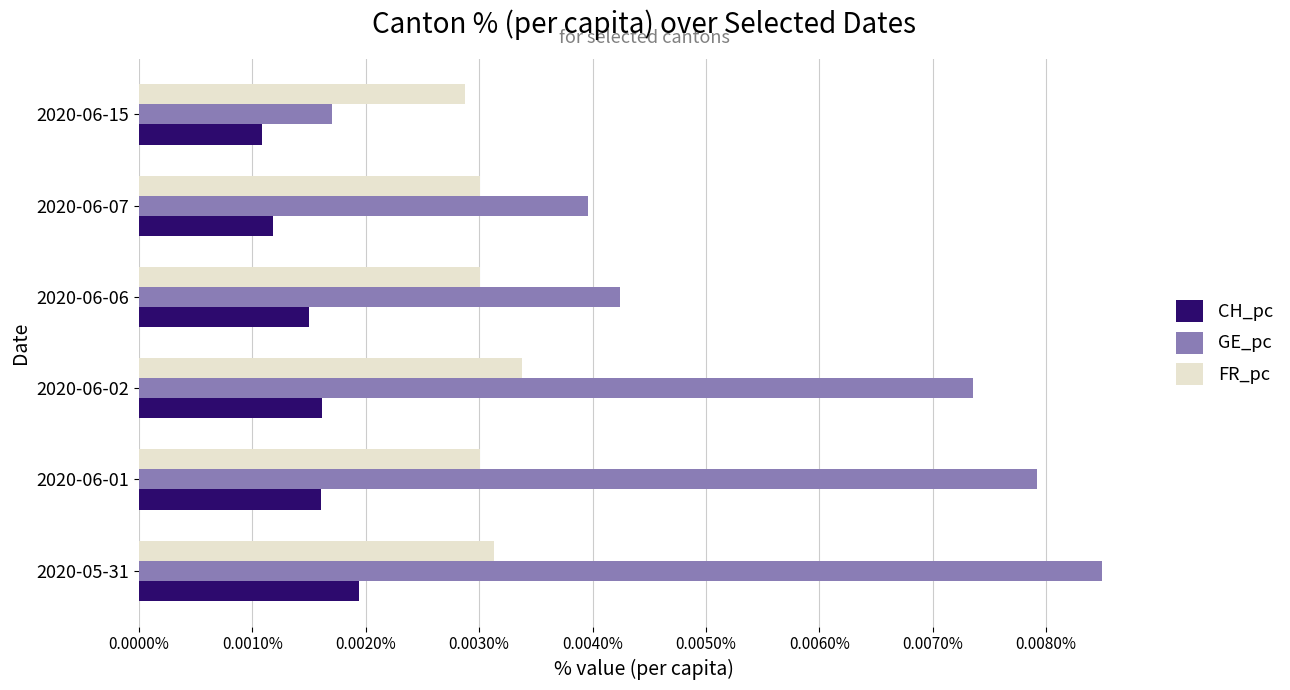

Which series has the largest total across all categories?

GE_pc